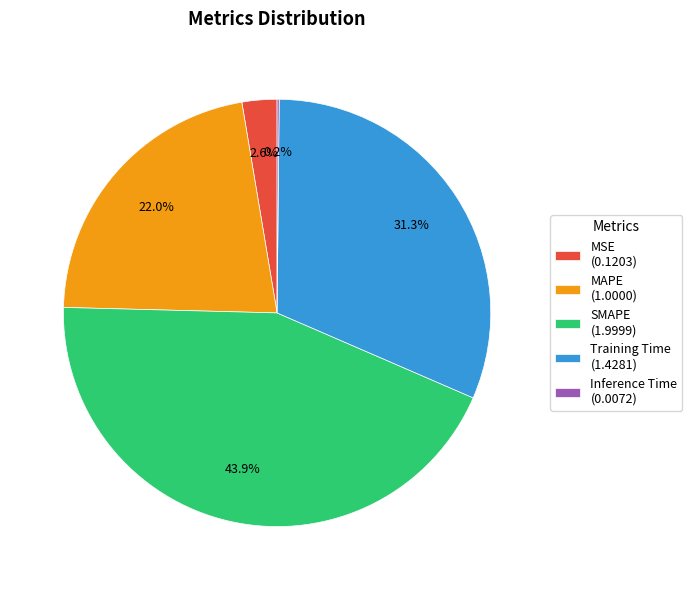

Does MAPE (1.0000) represent more than half of the total?

No